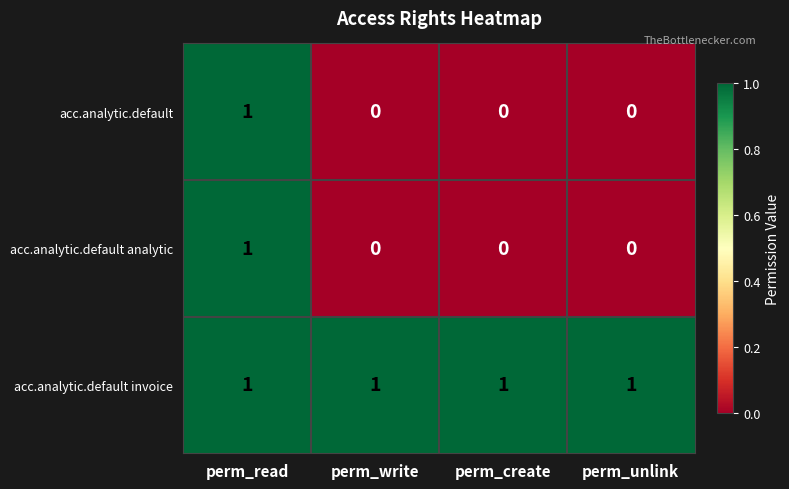

At which label does acc.analytic.default analytic reach its peak?

perm_read